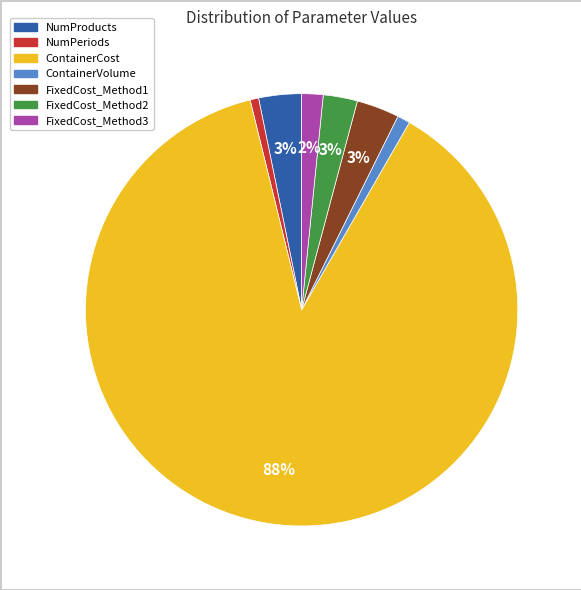

What percentage is the FixedCost_Method1 slice, to the nearest percent?

3%